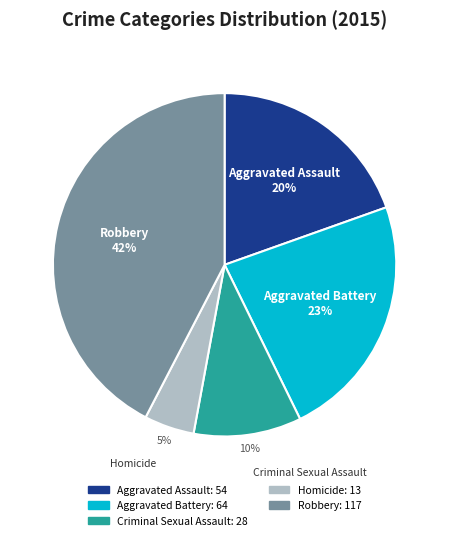

Combined, do Criminal Sexual Assault and Robbery account for over 50%?

Yes